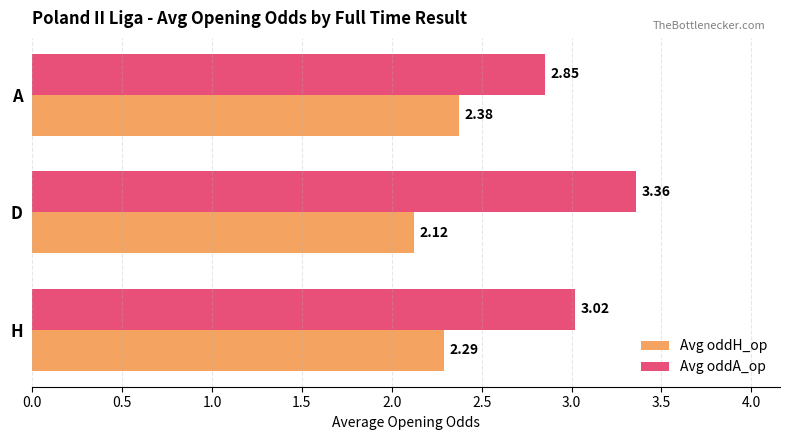

What are all the series names shown in the legend?

Avg oddH_op, Avg oddA_op